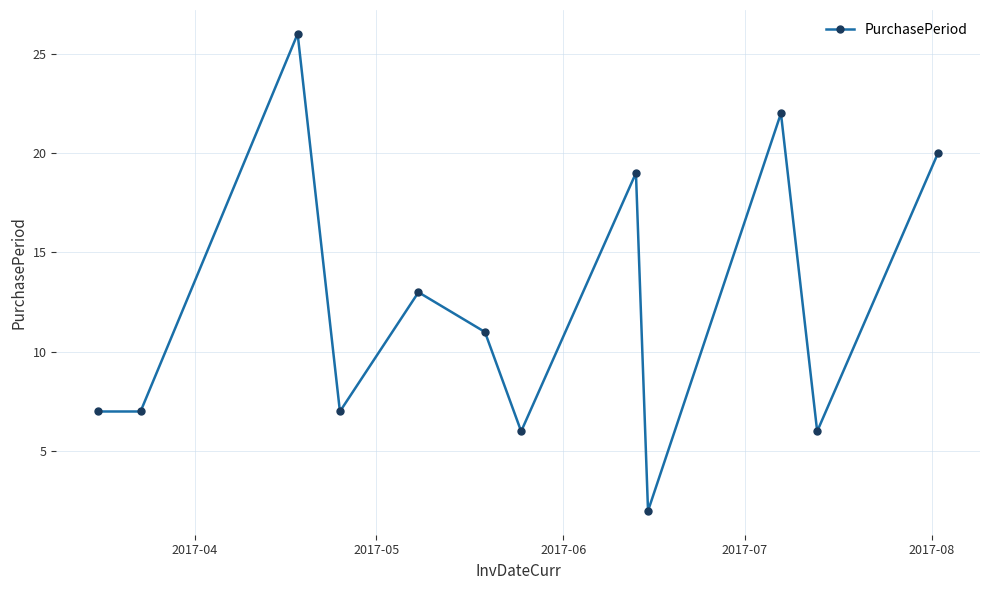

Reading left to right, transcribe all the data shown in this chart.

7	7	26	7	13	11	6	19	2	22	6	20